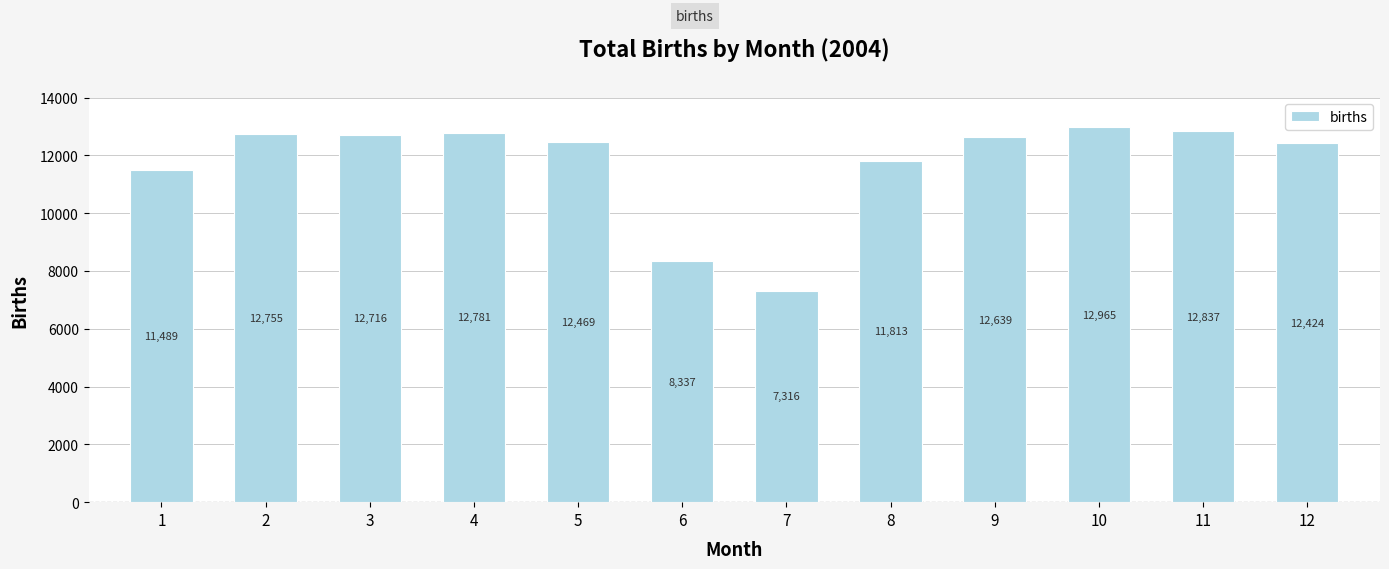

List the labels in order of value, largest first.

10, 11, 4, 2, 3, 9, 5, 12, 8, 1, 6, 7